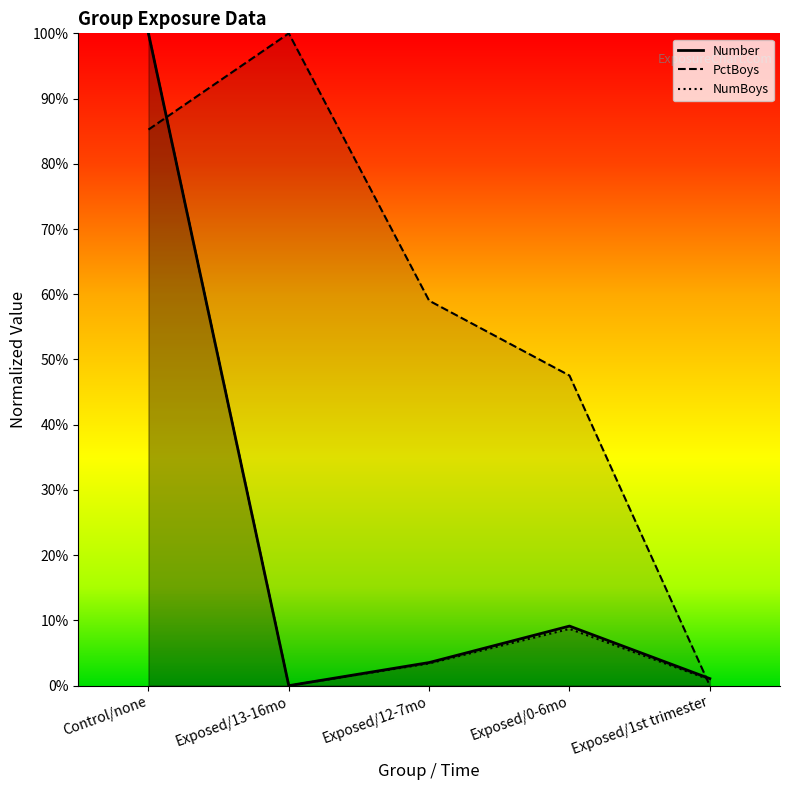

Reading right to left, extract all data points from this chart.

Number: Exposed/1st trimester=0.0	Exposed/0-6mo=0.1	Exposed/12-7mo=0.0	Exposed/13-16mo=0.0	Control/none=1.0
PctBoys: Exposed/1st trimester=0.0	Exposed/0-6mo=0.5	Exposed/12-7mo=0.6	Exposed/13-16mo=1.0	Control/none=0.9
NumBoys: Exposed/1st trimester=0.0	Exposed/0-6mo=0.1	Exposed/12-7mo=0.0	Exposed/13-16mo=0.0	Control/none=1.0